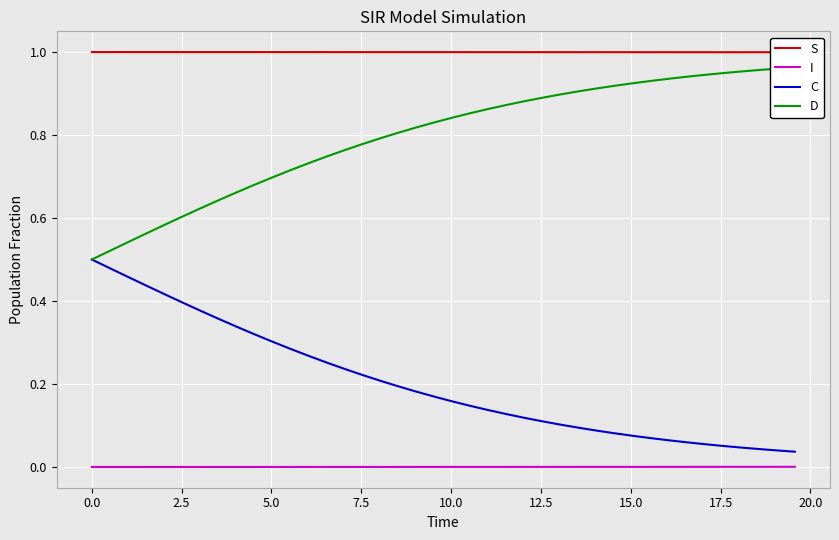

True or false: C and I intersect in this chart.

False